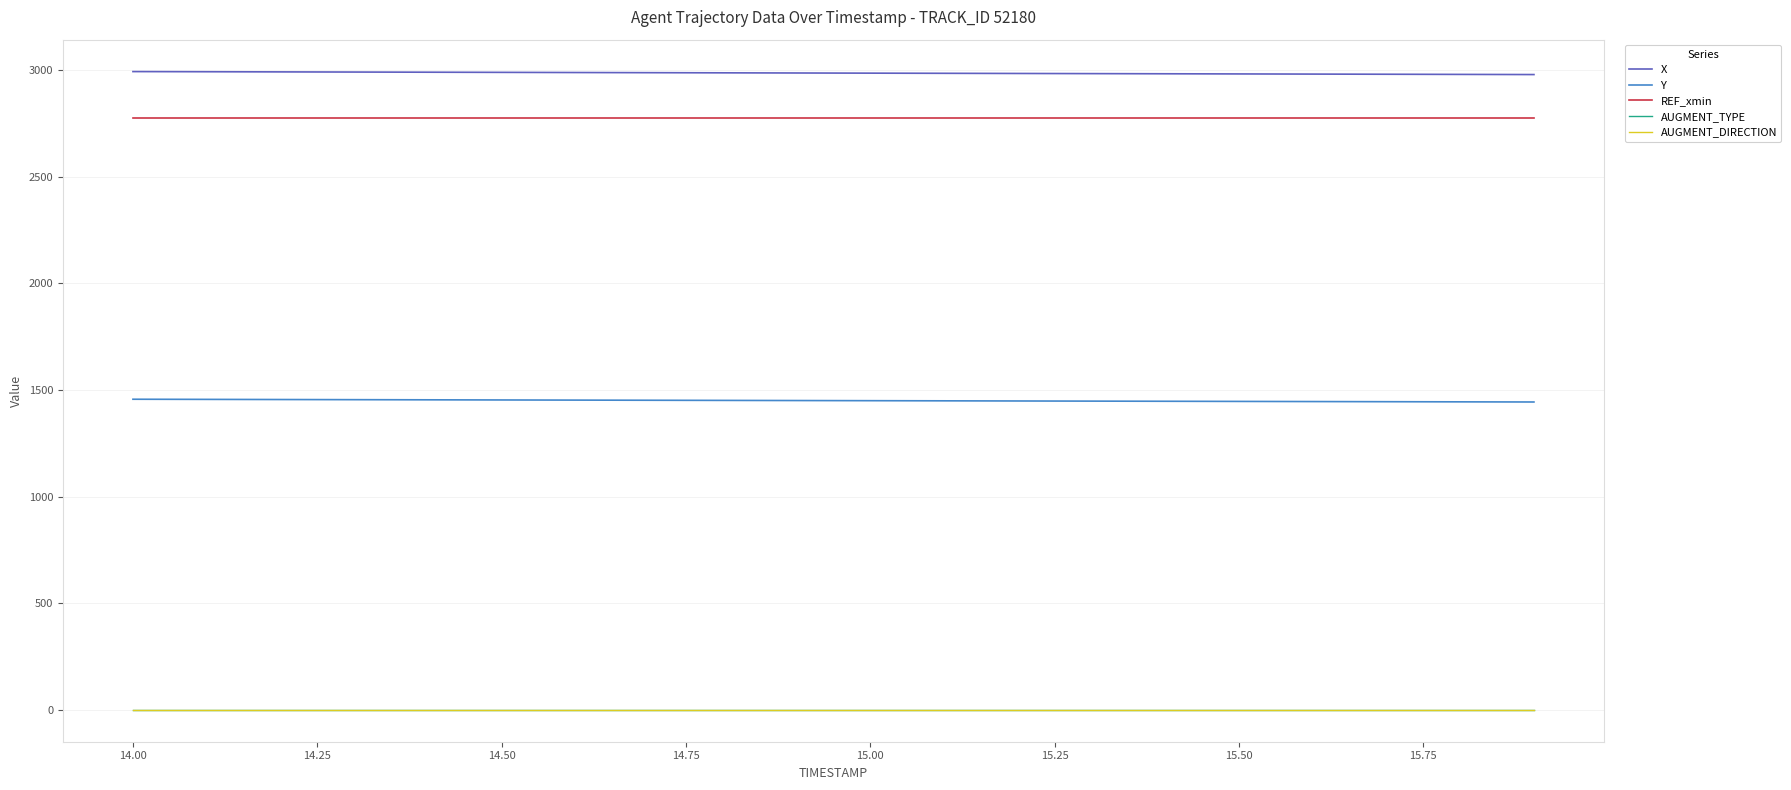

What is the greatest value displayed?

2992.0